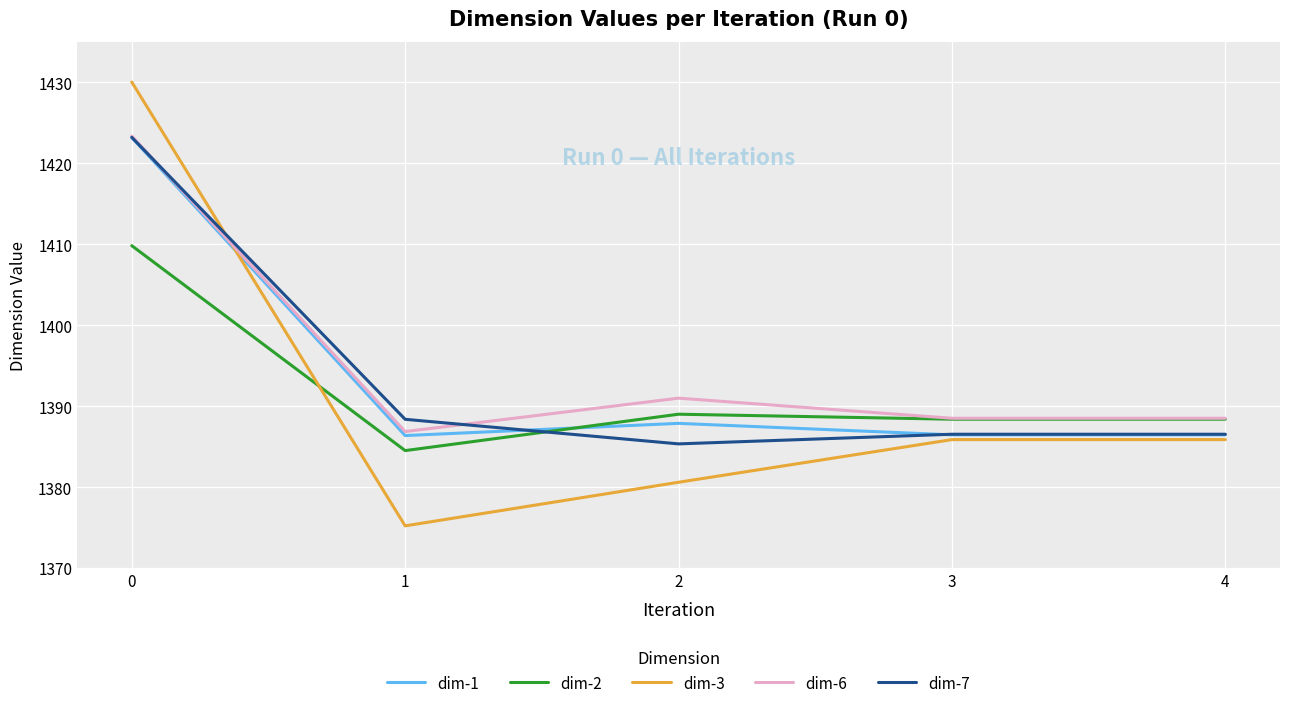

What is the total value across all series at 0?

7109.6